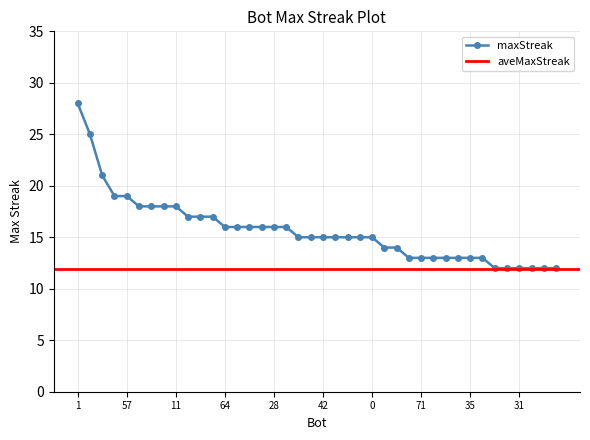

Reading right to left, list all the values displayed in this chart.

14=12	19=12	22=12	31=12	46=12	68=12	7=13	35=13	48=13	52=13	69=13	71=13	73=13	37=14	63=14	0=15	2=15	24=15	34=15	42=15	70=15	76=15	20=16	28=16	59=16	60=16	62=16	64=16	12=17	61=17	79=17	11=18	40=18	43=18	78=18	57=19	77=19	26=21	49=25	1=28